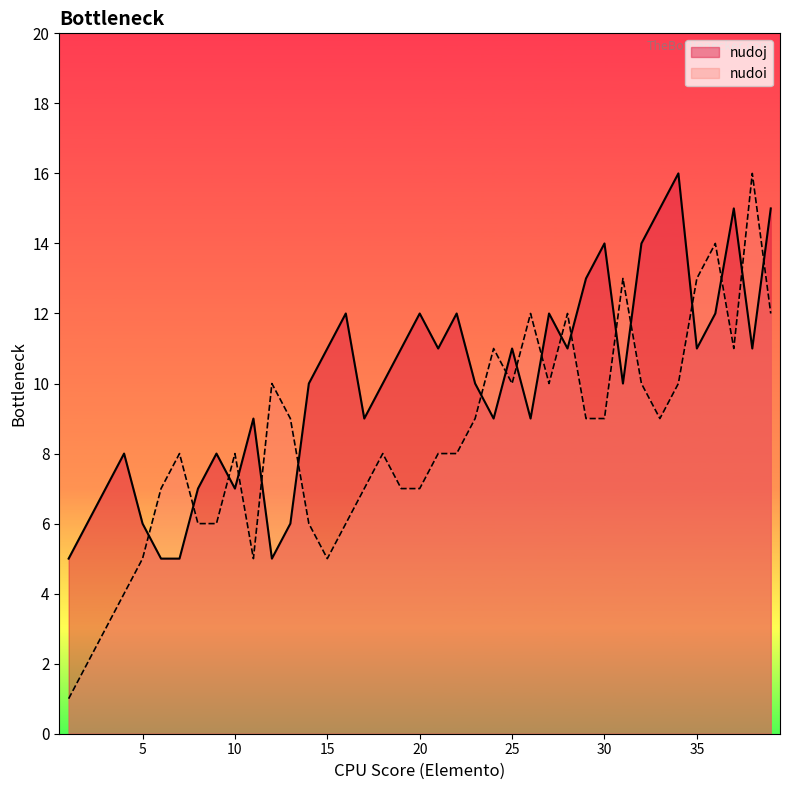

Reading left to right, list all the values displayed in this chart.

nudoj: 1=5	2=6	3=7	4=8	5=6	6=5	7=5	8=7	9=8	10=7	11=9	12=5	13=6	14=10	15=11	16=12	17=9	18=10	19=11	20=12	21=11	22=12	23=10	24=9	25=11	26=9	27=12	28=11	29=13	30=14	31=10	32=14	33=15	34=16	35=11	36=12	37=15	38=11	39=15
nudoi: 1=1	2=2	3=3	4=4	5=5	6=7	7=8	8=6	9=6	10=8	11=5	12=10	13=9	14=6	15=5	16=6	17=7	18=8	19=7	20=7	21=8	22=8	23=9	24=11	25=10	26=12	27=10	28=12	29=9	30=9	31=13	32=10	33=9	34=10	35=13	36=14	37=11	38=16	39=12